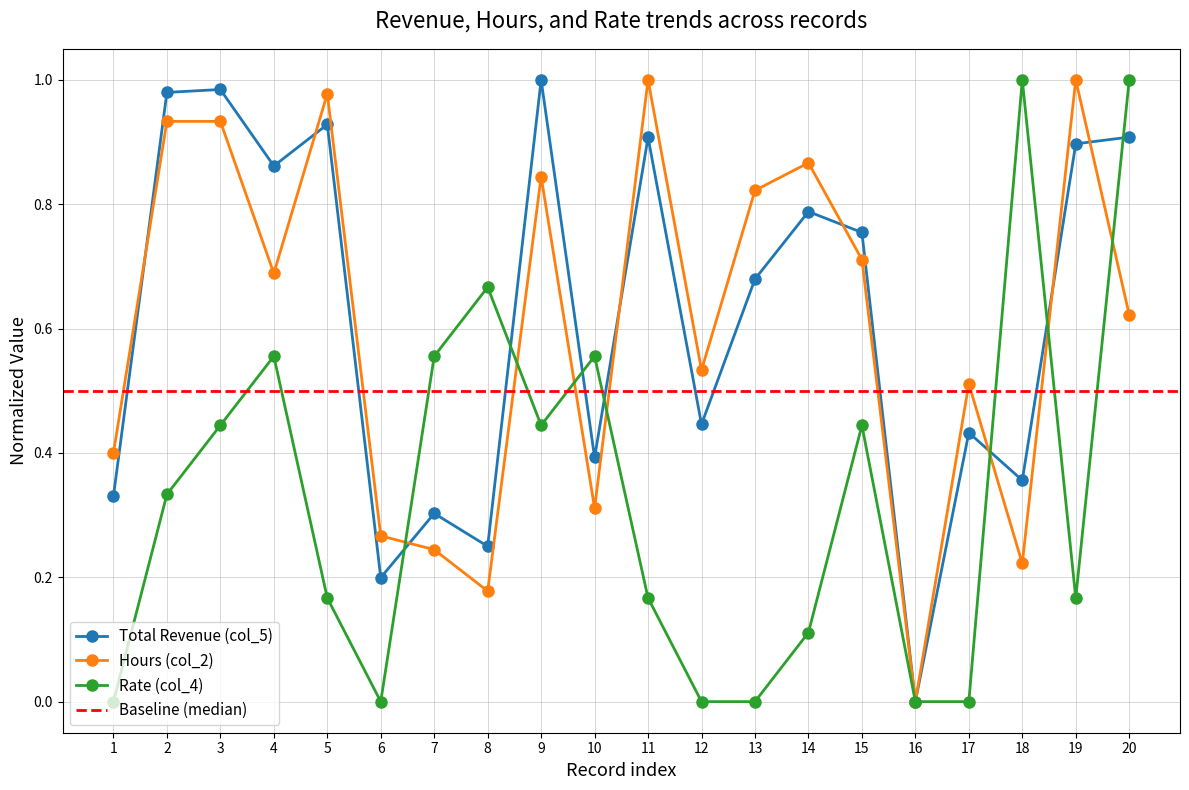

Where is Rate (col_4) nearest to the value 0?

1